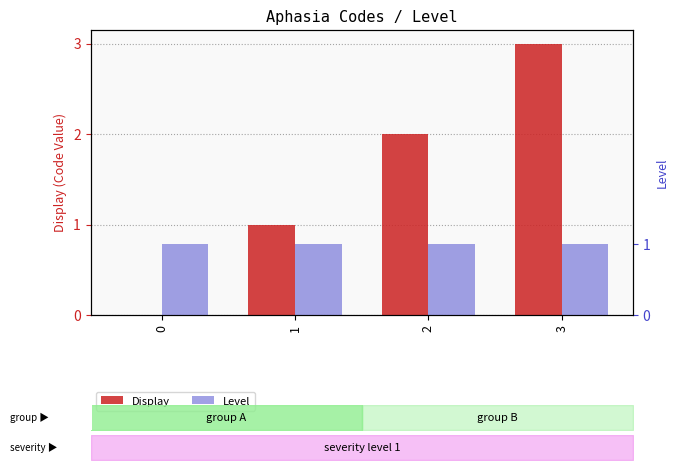

How many distinct data groups are displayed?

2